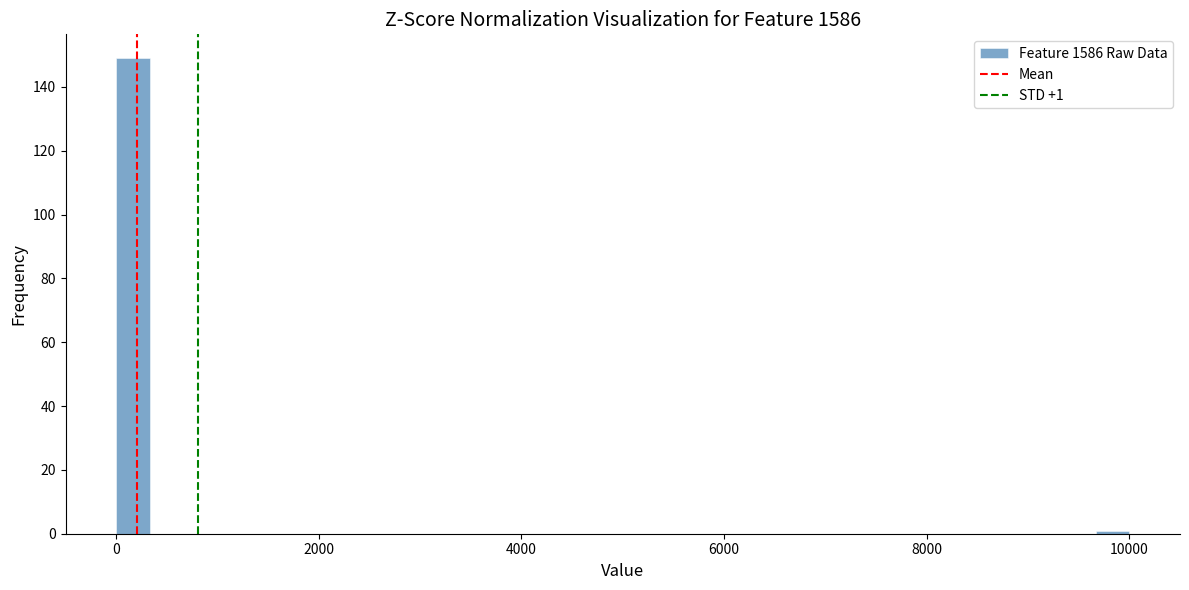

Read against the x-axis, roughly where is the centre of the tallest bar?

200